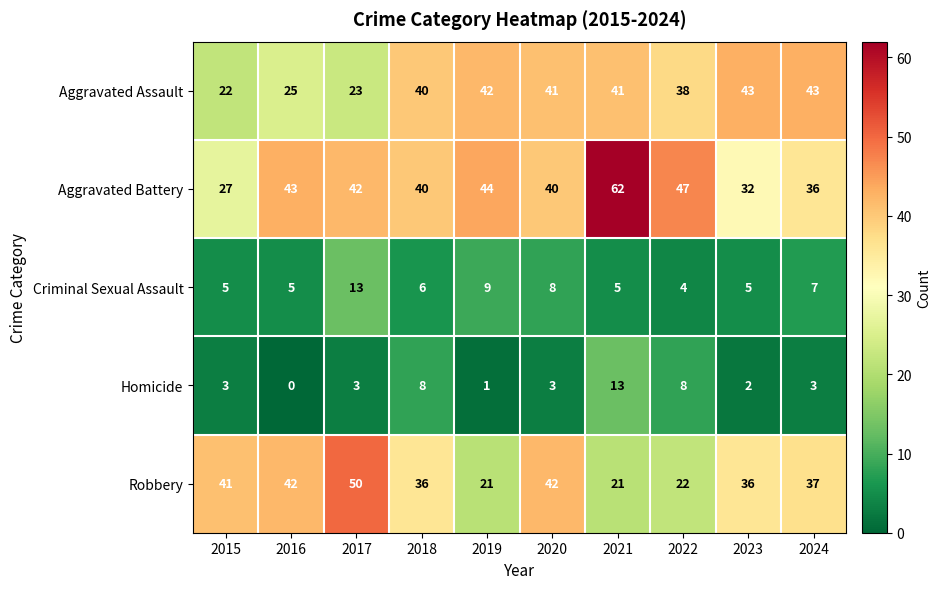

What is the sum of all Criminal Sexual Assault values?

67